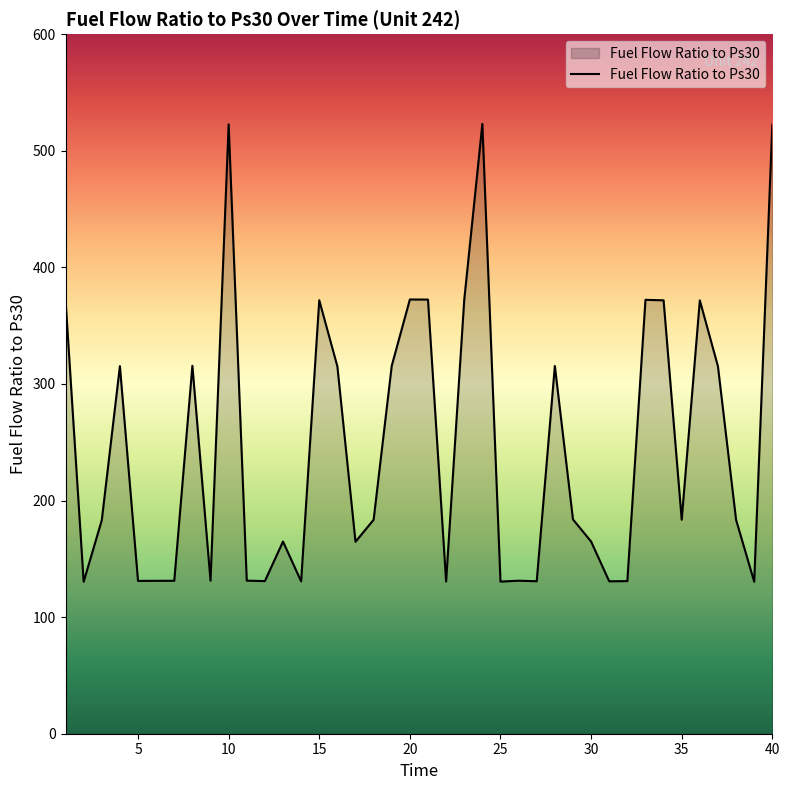

What is the maximum value shown in the chart?

523.0